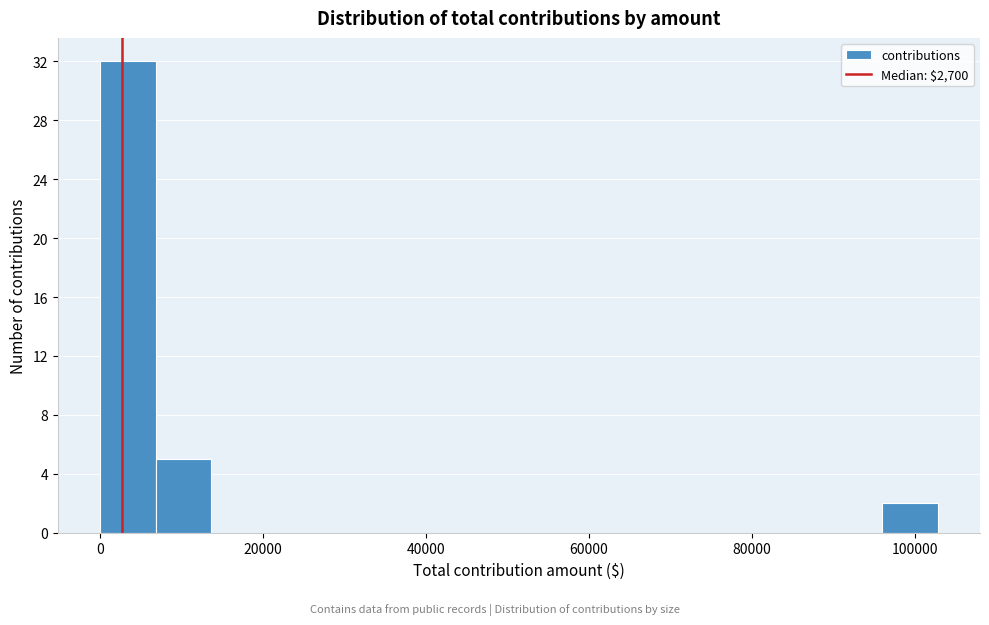

Around what value on the x-axis is the tallest bar? Give the approximate position of its centre, as read against the axis.

4000